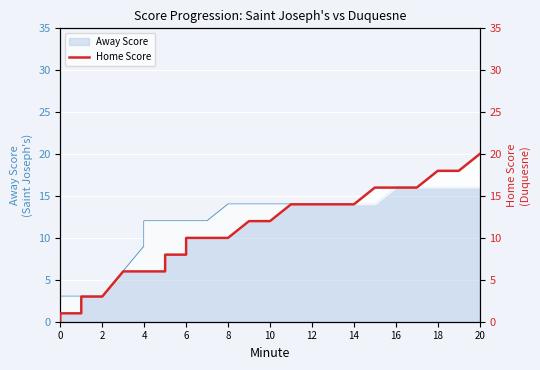

How many lines are shown in the chart?

1